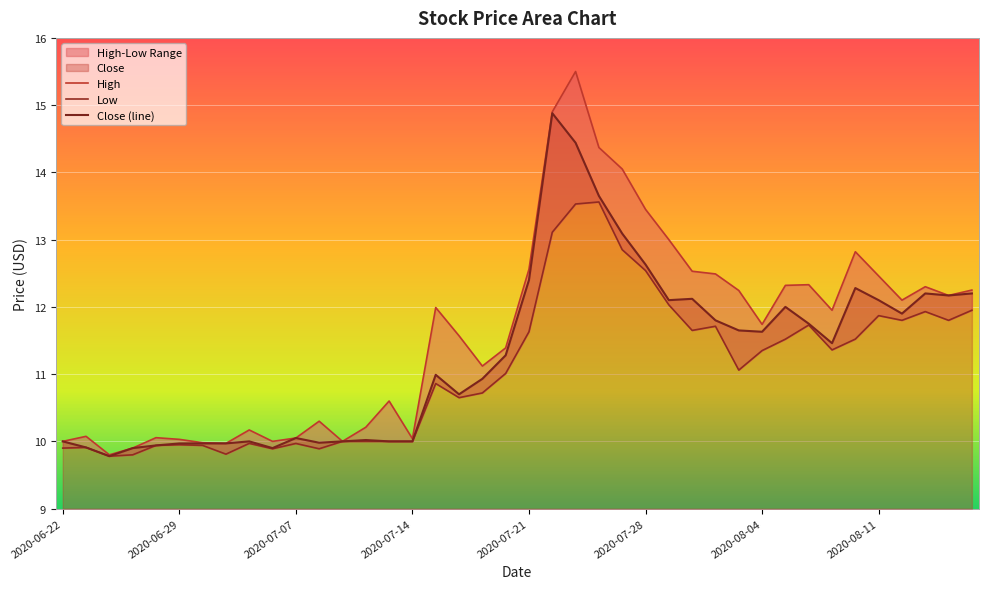

True or false: High and Close cross at least once.

False